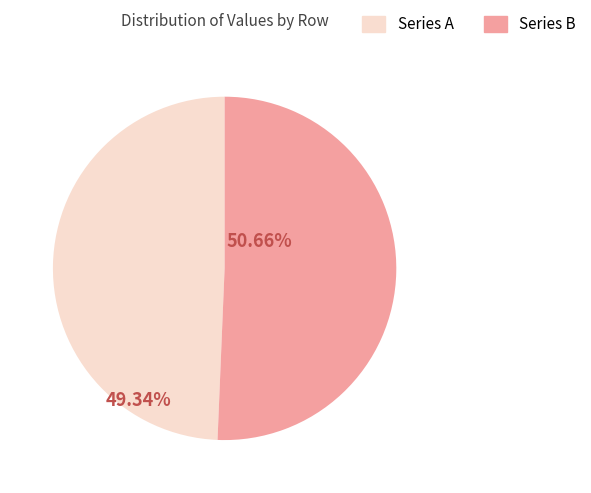

What is the smallest slice in the pie chart?

Series A